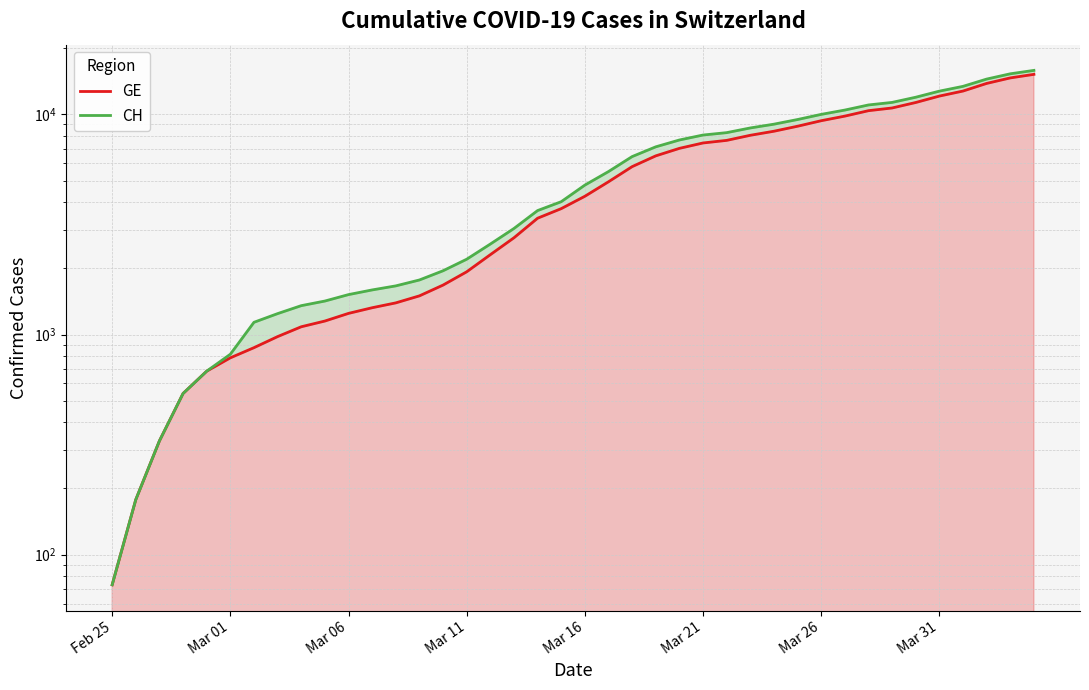

At which label does GE reach its minimum?

Feb 25